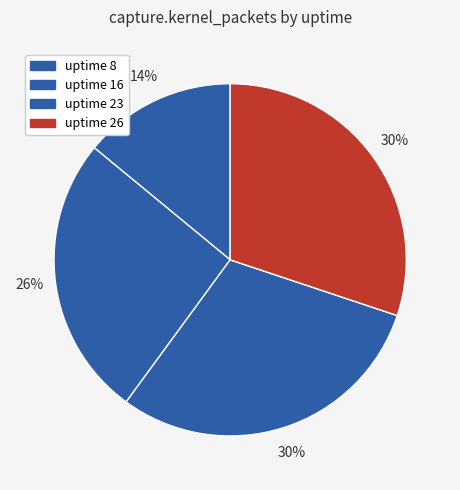

Count the number of slices in the pie.

4